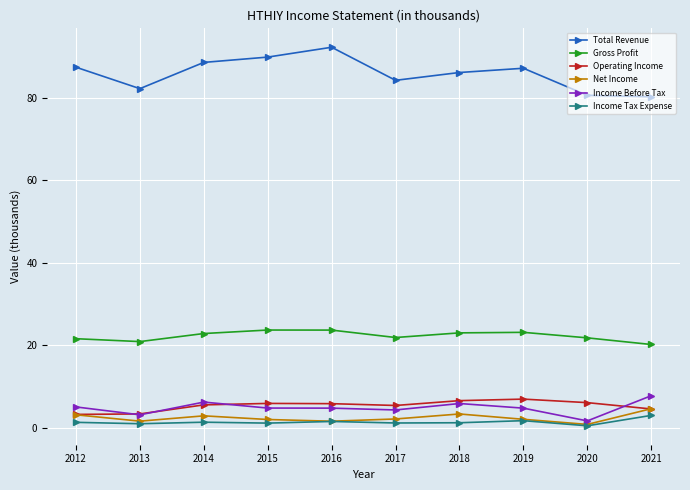

Does the chart have visible grid lines?

Yes